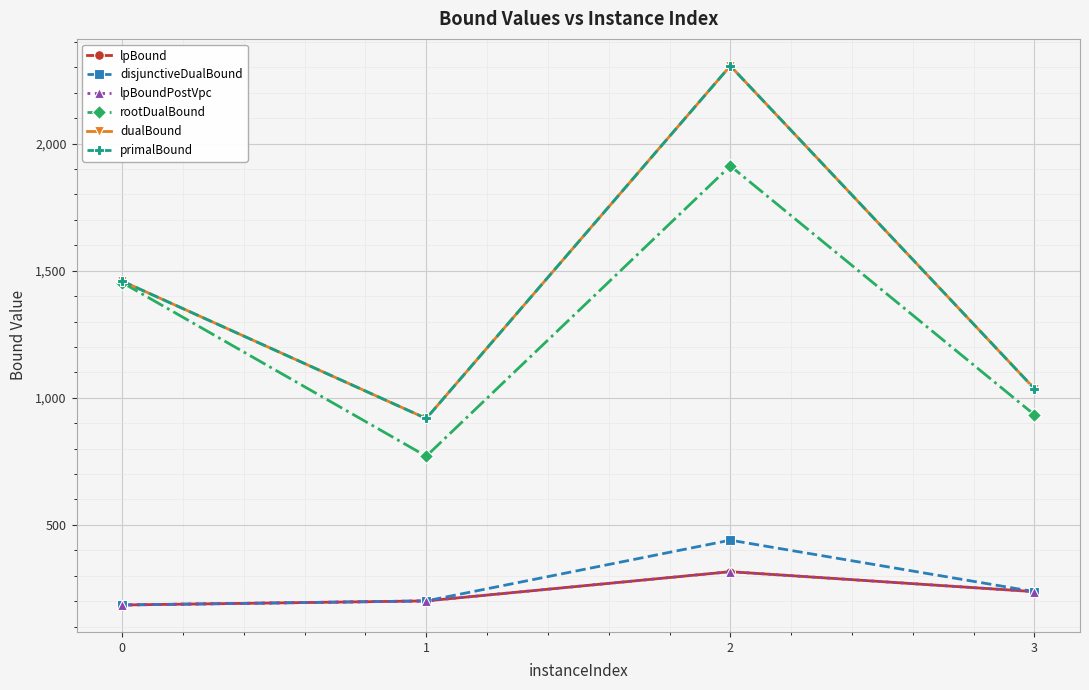

Does the chart have visible grid lines?

Yes